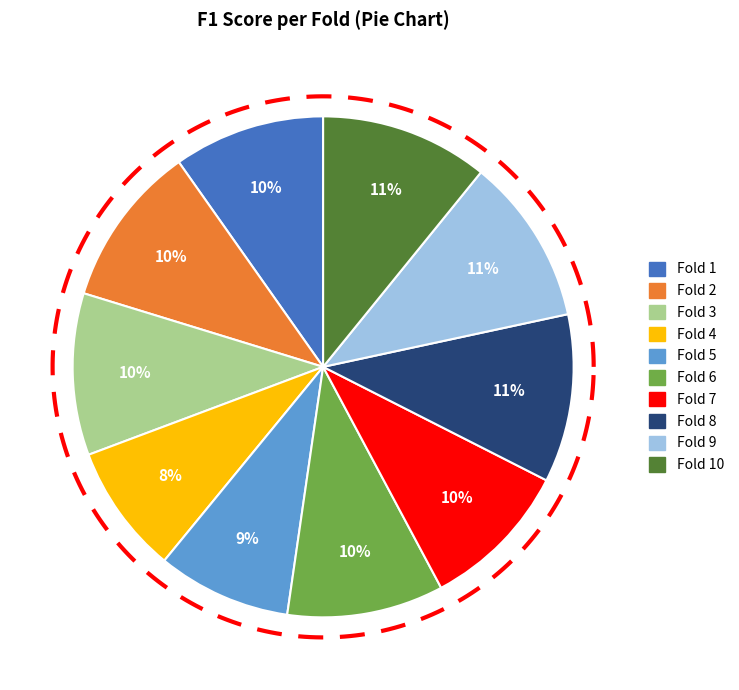

How many slices are in this pie chart?

10